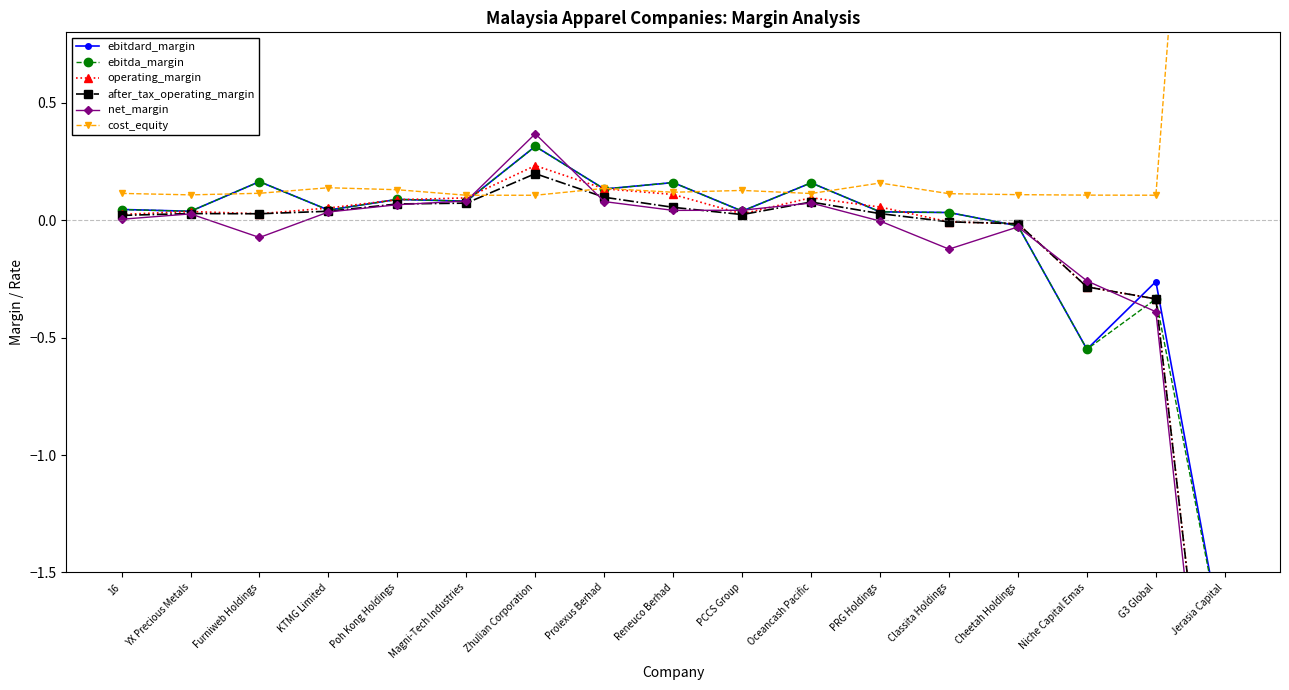

Count the number of categories in the chart.

17